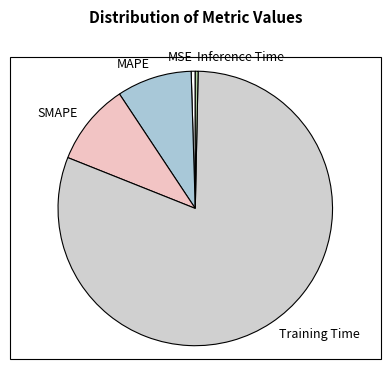

Which has a higher value, MSE or Training Time?

Training Time